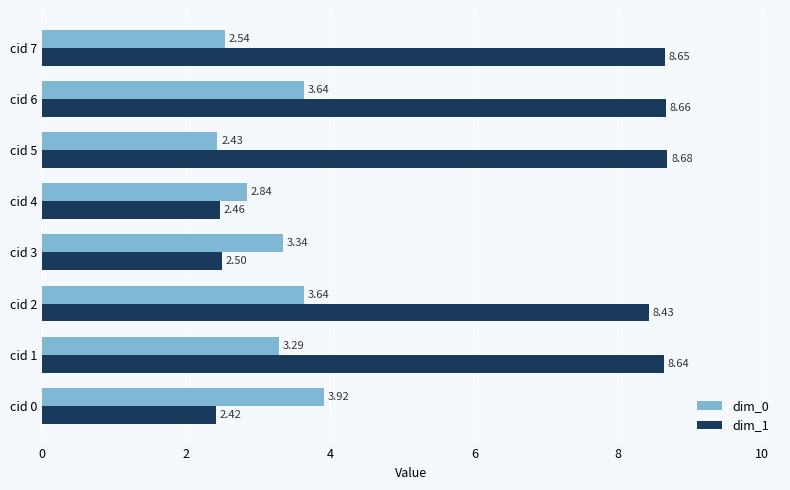

At which category is the sum across all series the highest?

cid 6